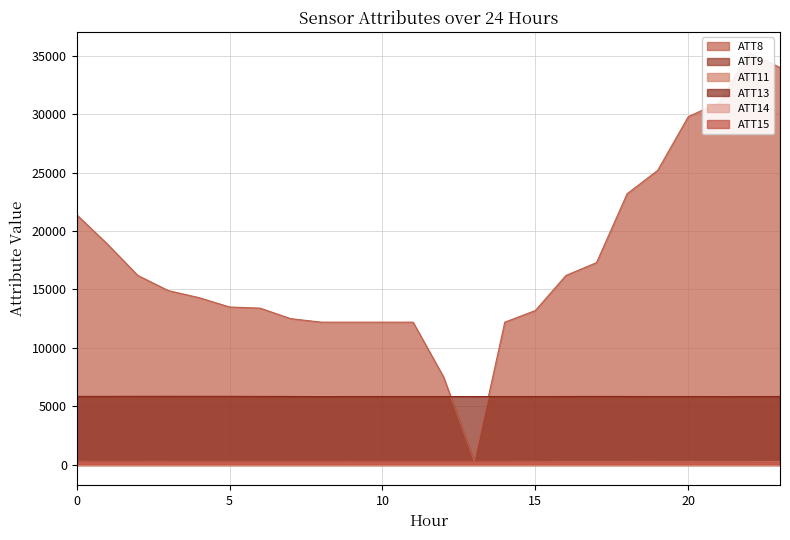

What is the difference between the maximum and minimum values in the ATT15 series?

26.7